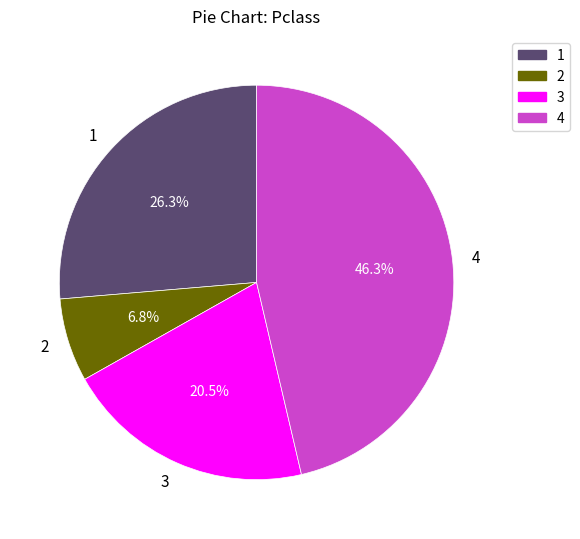

To the nearest percent, what is the difference between the largest and smallest slice percentages?

40%